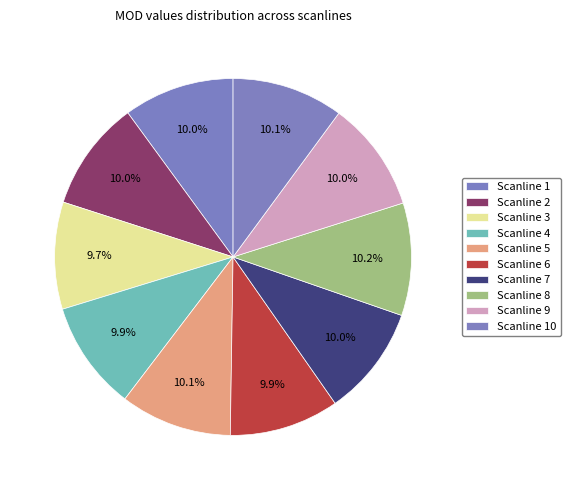

Count the number of slices in the pie.

10